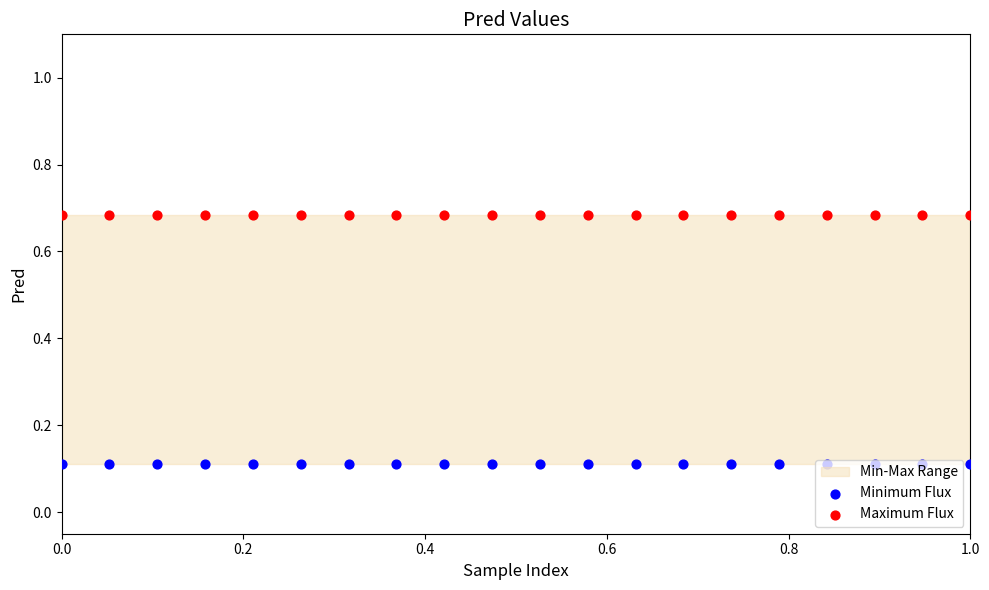

Which series contains the lowest Y value?

Minimum Flux